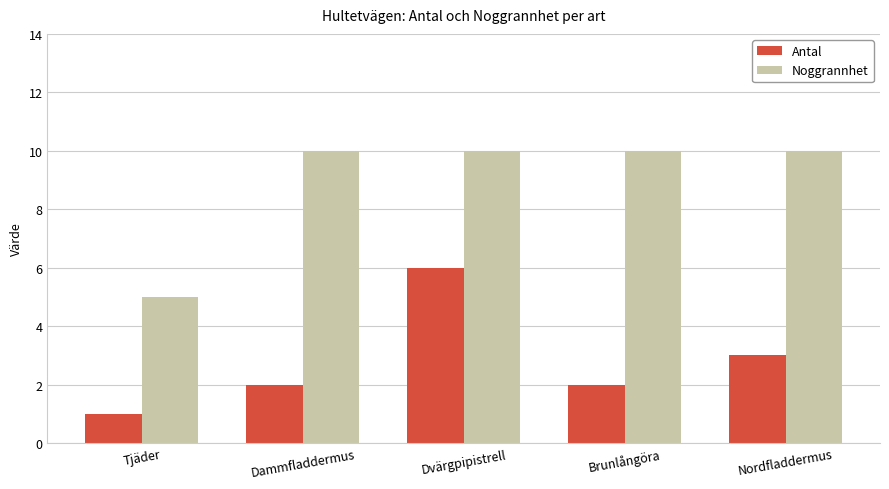

At Brunlångöra, list the series in order from smallest to largest.

Antal, Noggrannhet